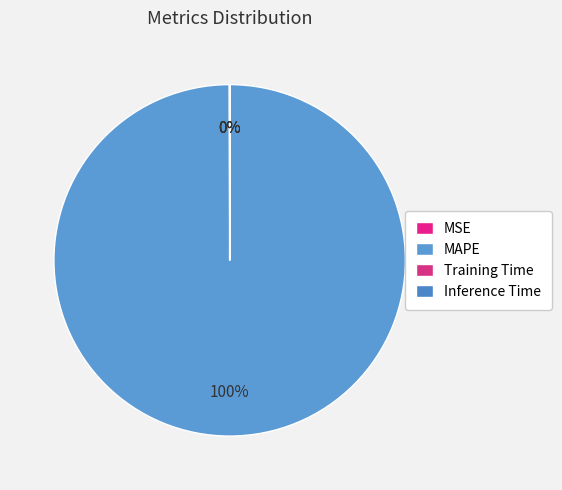

Combined, what portion of the pie is MSE and Training Time?

0.1%